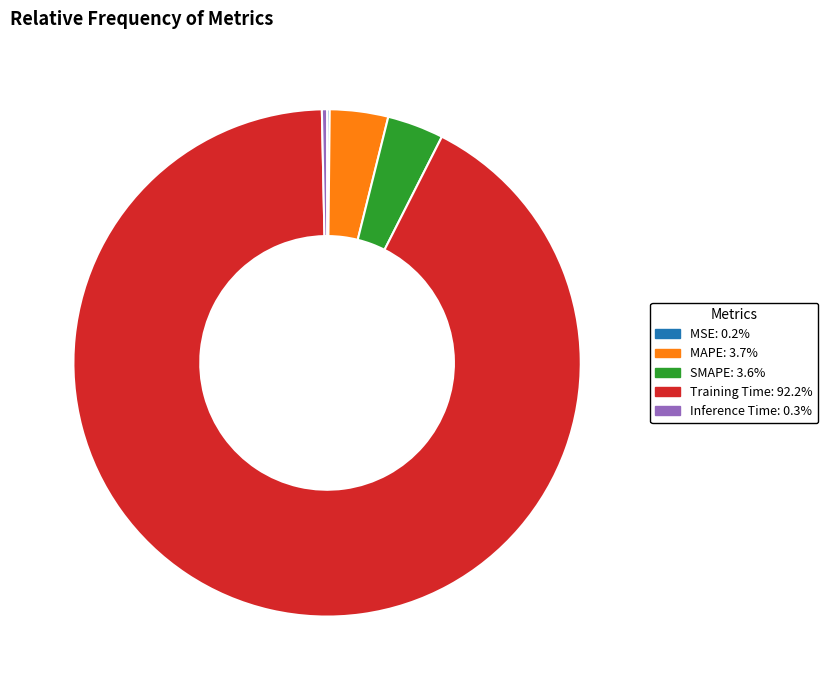

Is it true that MAPE is 4% of the pie?

True